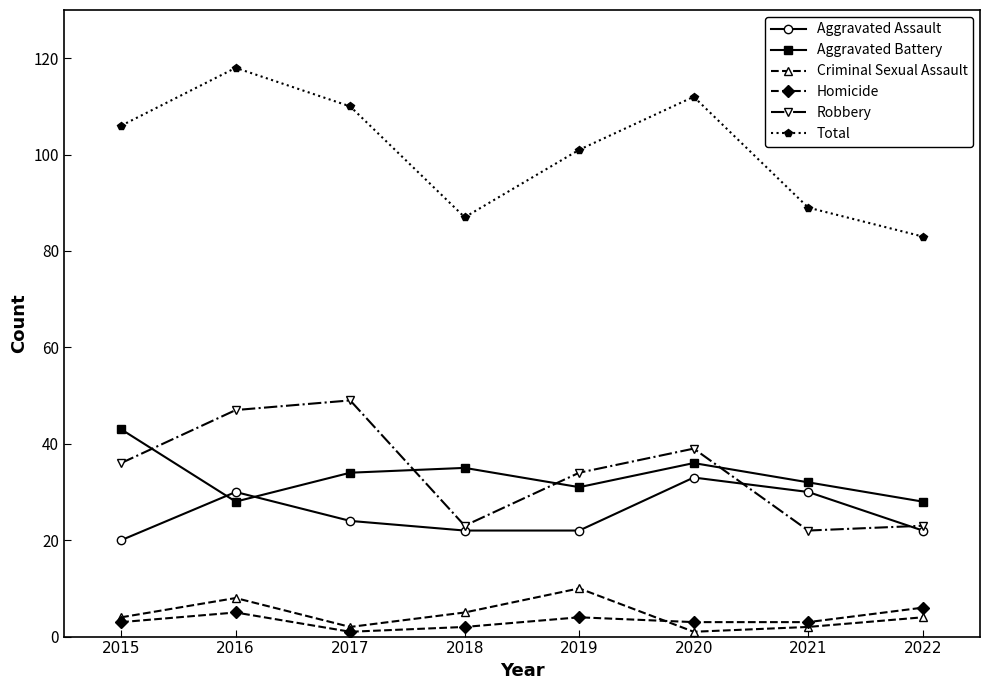

At which category is the sum across all series the highest?

2016